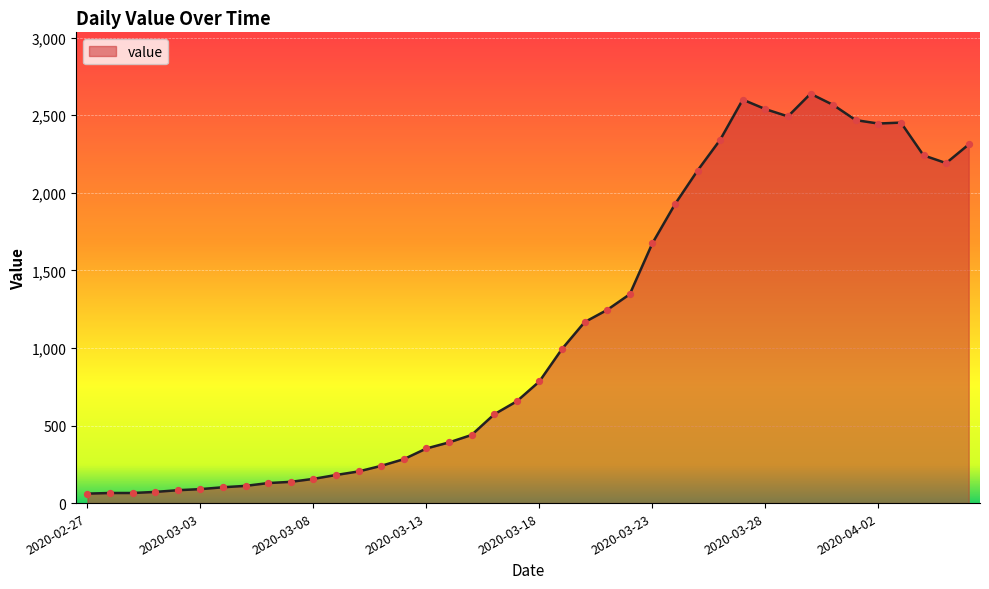

What is the minimum value shown in the chart?

61